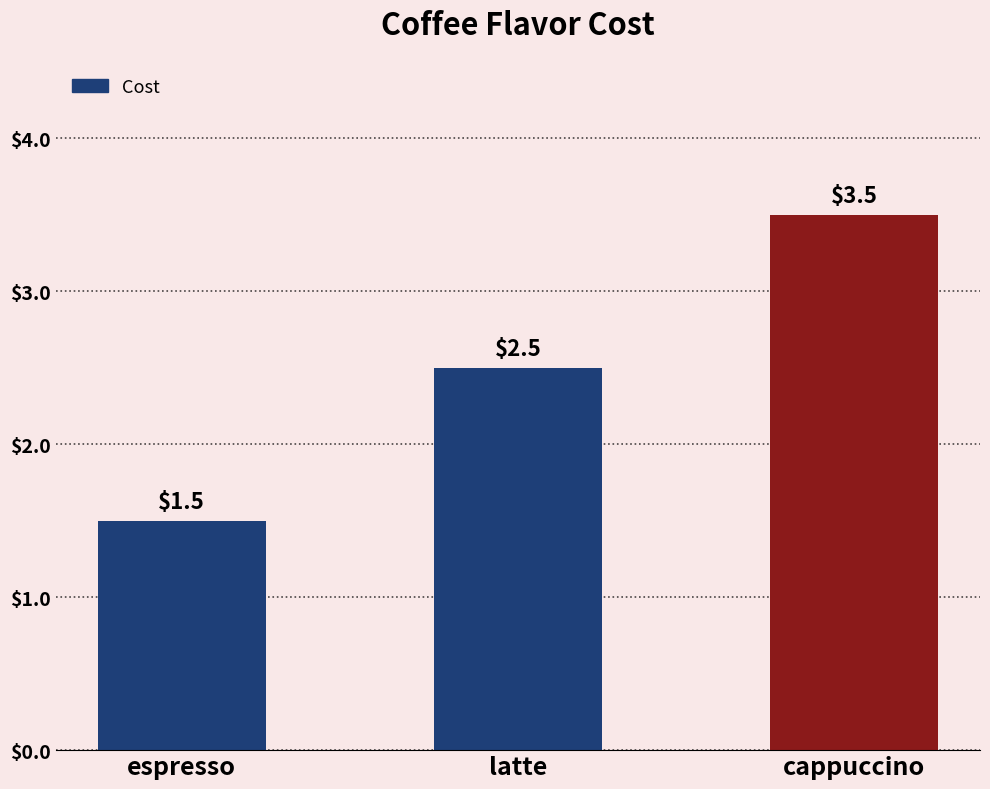

What is the difference between the maximum and minimum values?

2.0